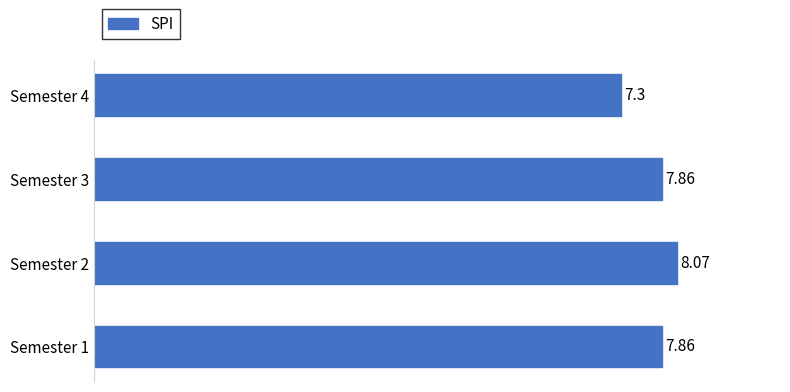

What is the difference between the maximum and minimum values?

0.8